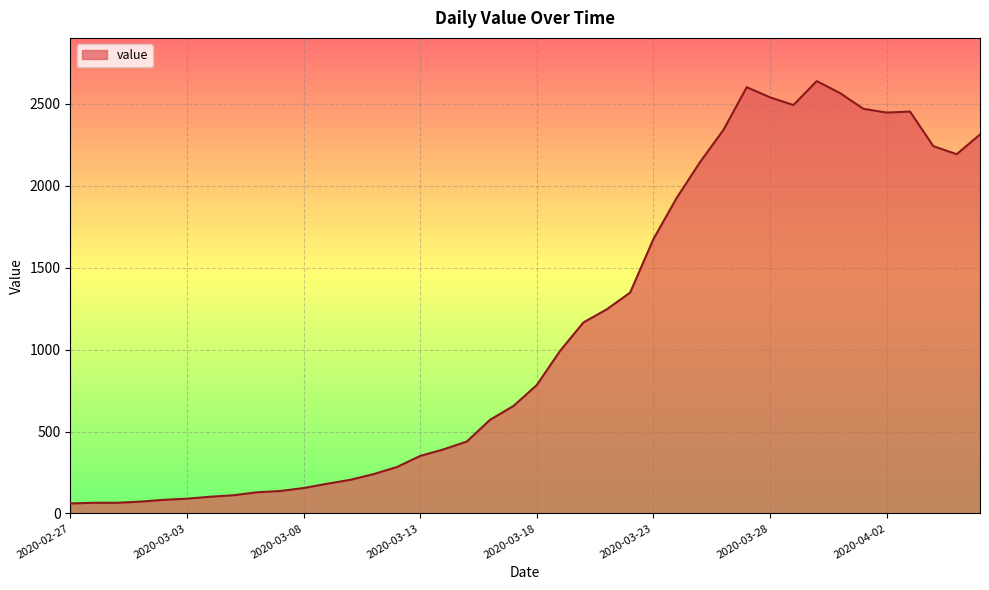

How many lines are shown in the chart?

1